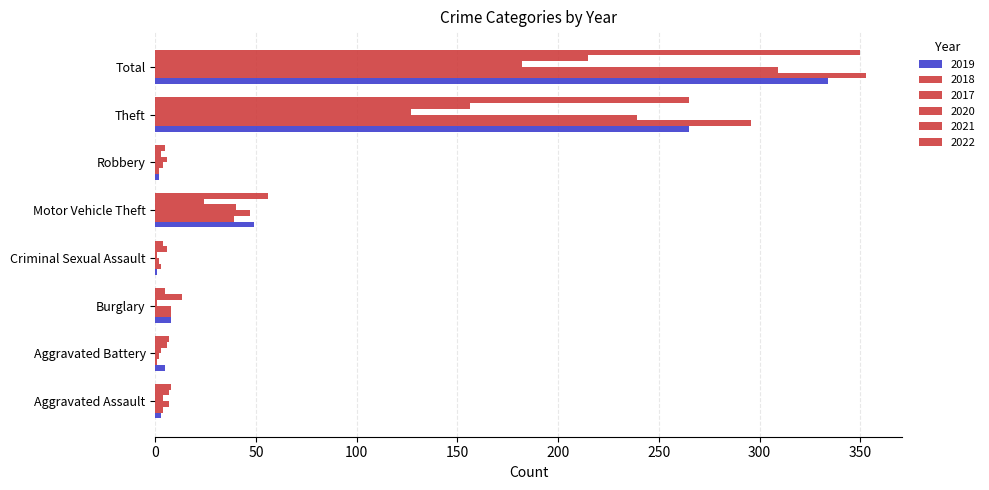

Rank the series by their maximum value, from highest to lowest.

2018, 2022, 2019, 2017, 2021, 2020